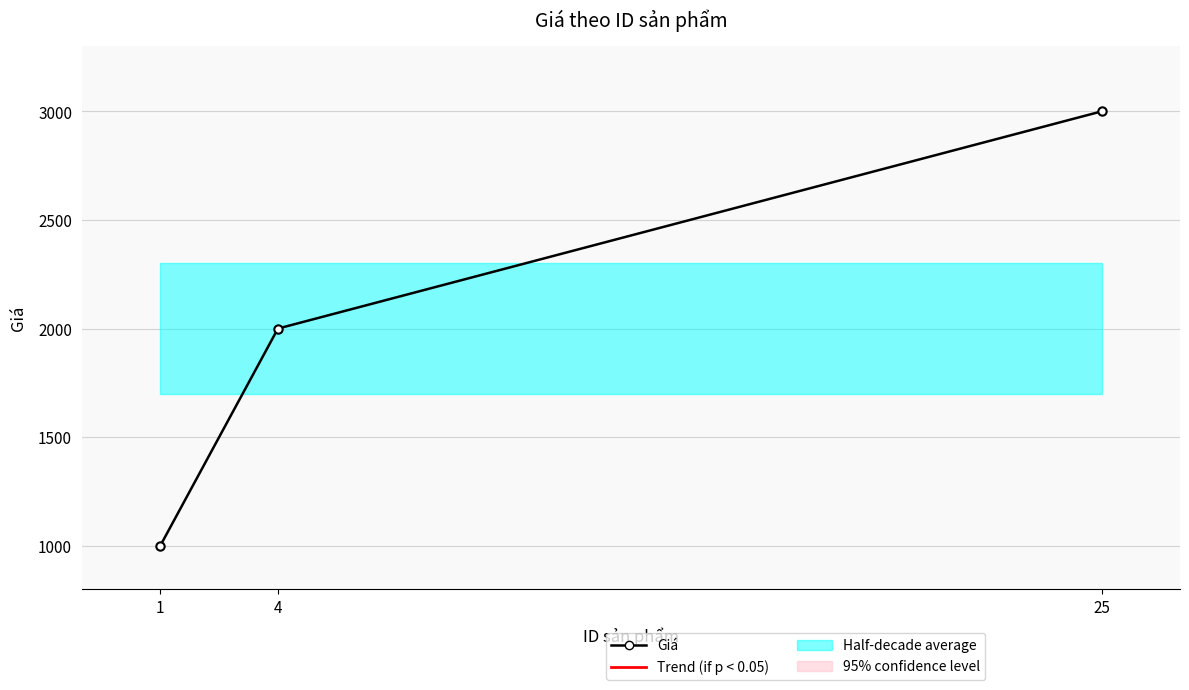

What is the value of the 1st point from the left?

1000